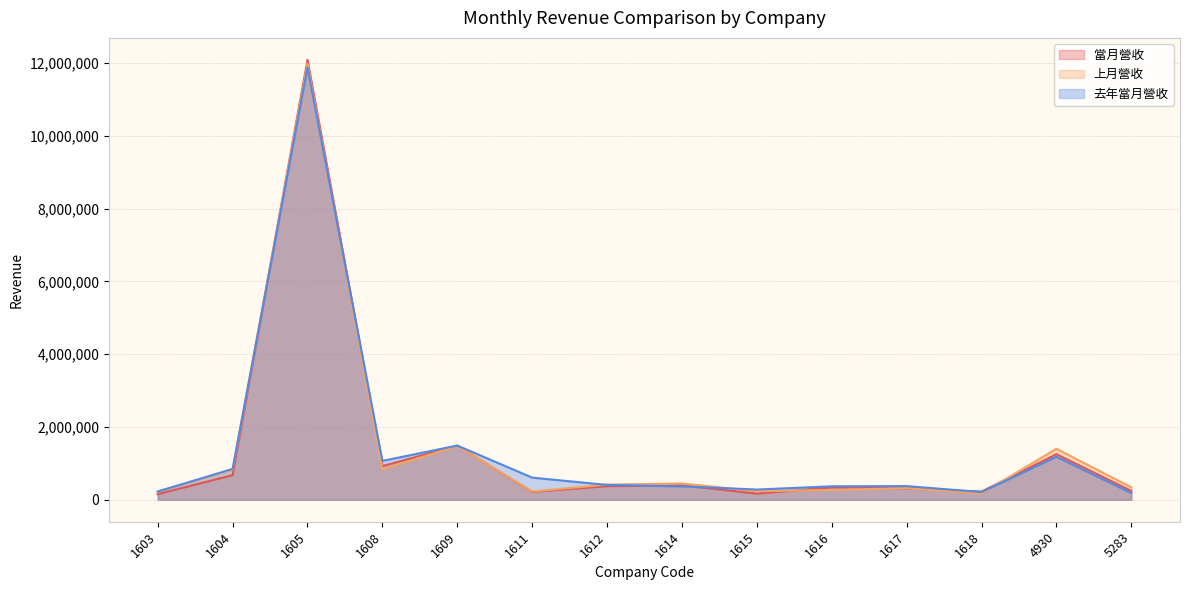

What are all the series names shown in the legend?

當月營收, 上月營收, 去年當月營收